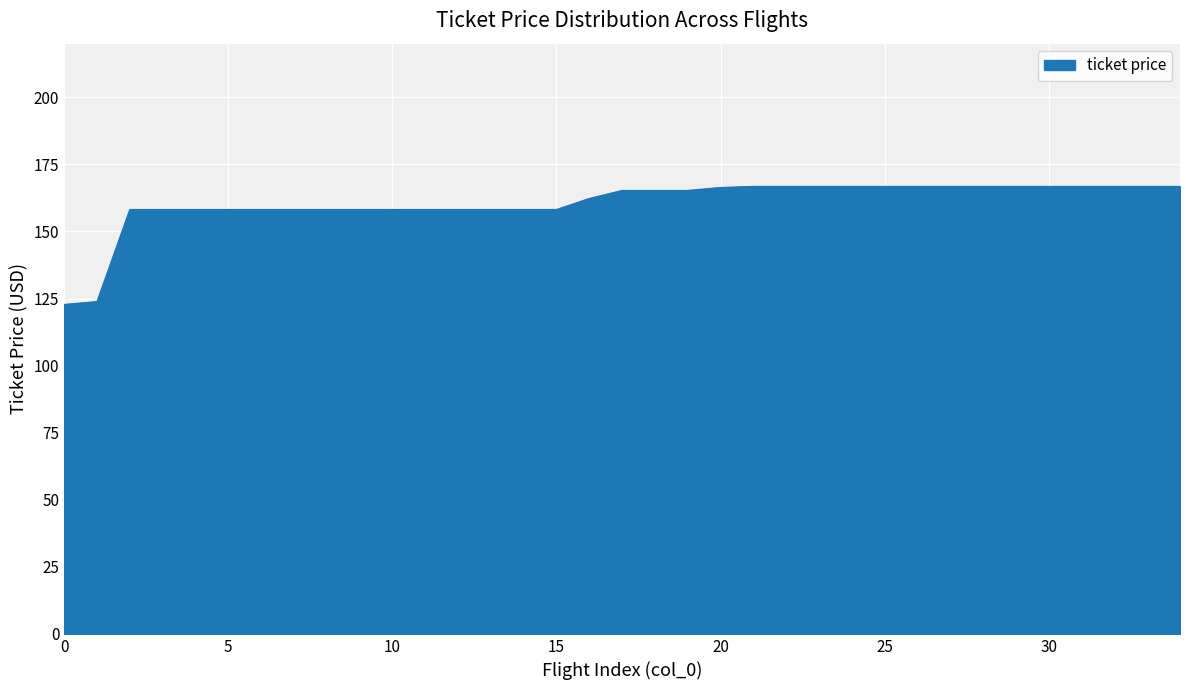

What is the minimum value shown in the chart?

122.8